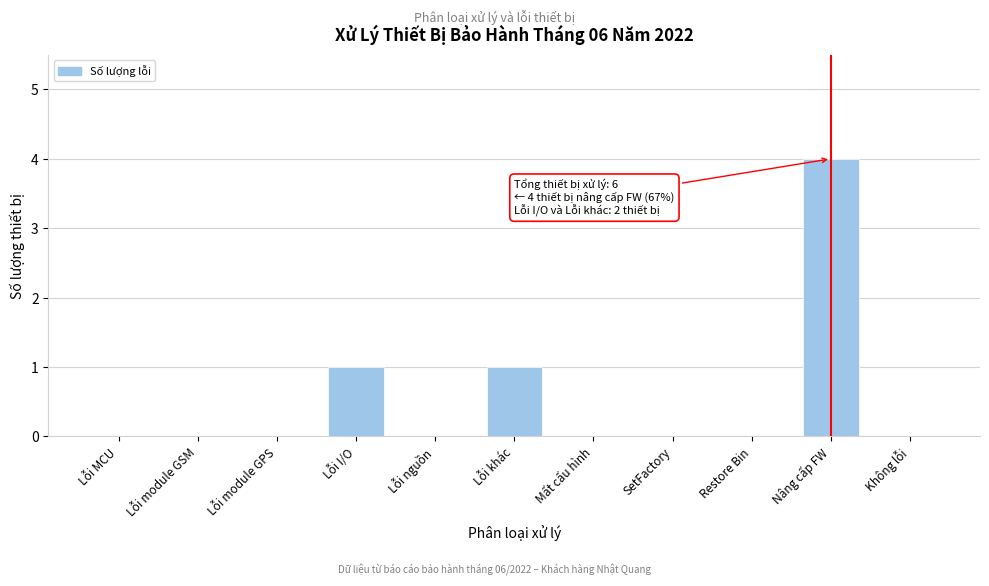

Reading right to left, list all the values displayed in this chart.

Không lỗi=0	Nâng cấp FW=4	Restore Bin=0	SetFactory=0	Mất cấu hình=0	Lỗi khác=1	Lỗi nguồn=0	Lỗi I/O=1	Lỗi module GPS=0	Lỗi module GSM=0	Lỗi MCU=0